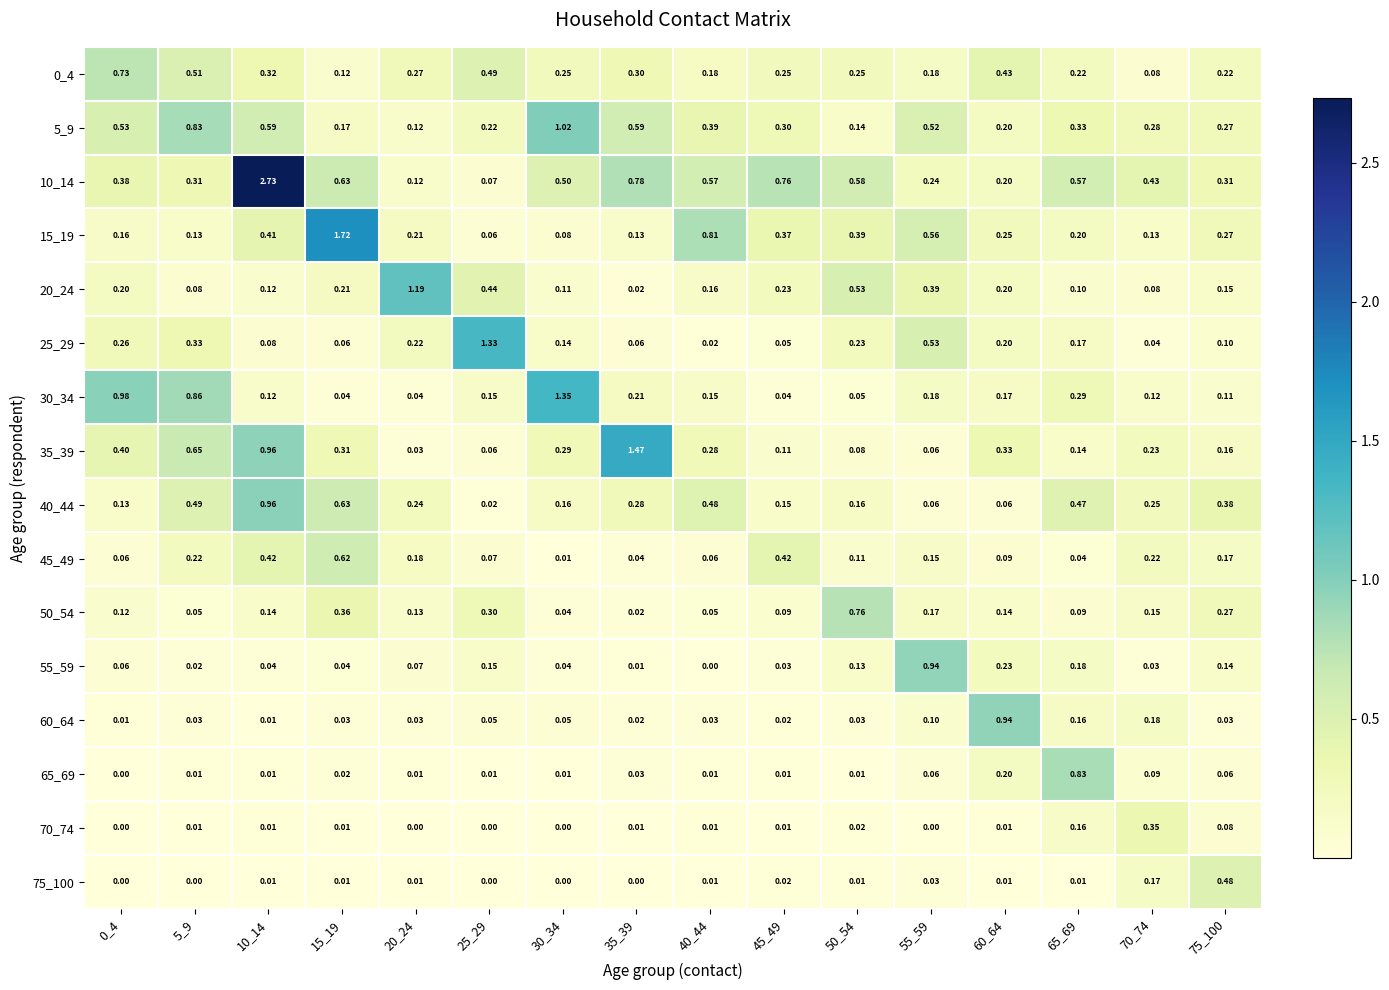

Is the value of 15_19 at 45_49 greater than the value of 50_54 at 40_44?

Yes